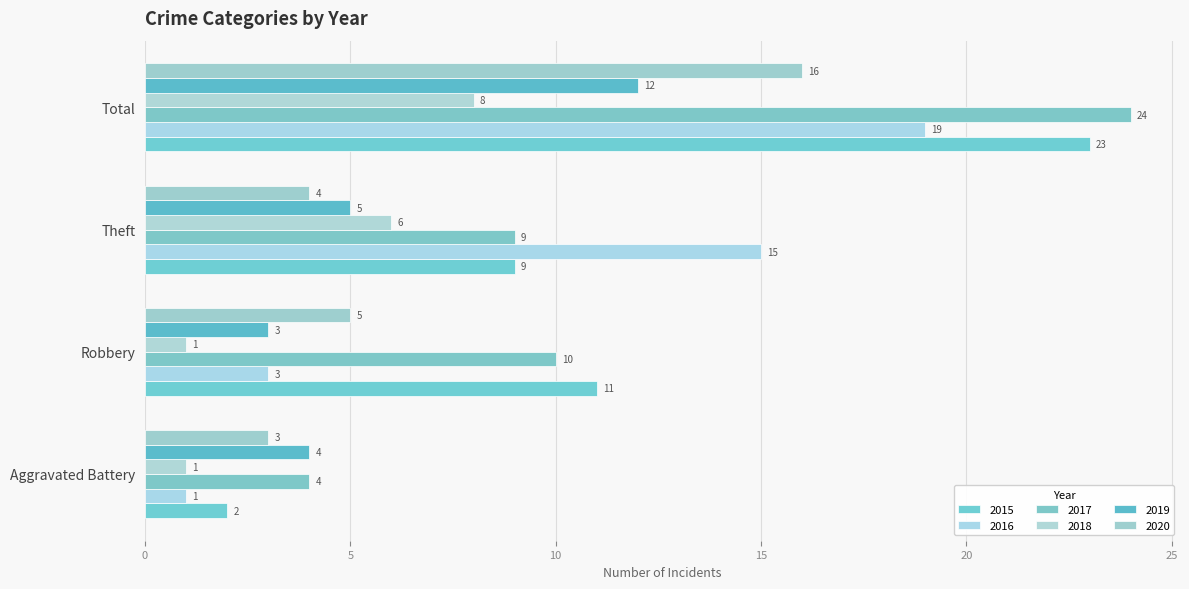

At which label does 2017 reach its minimum?

Aggravated Battery